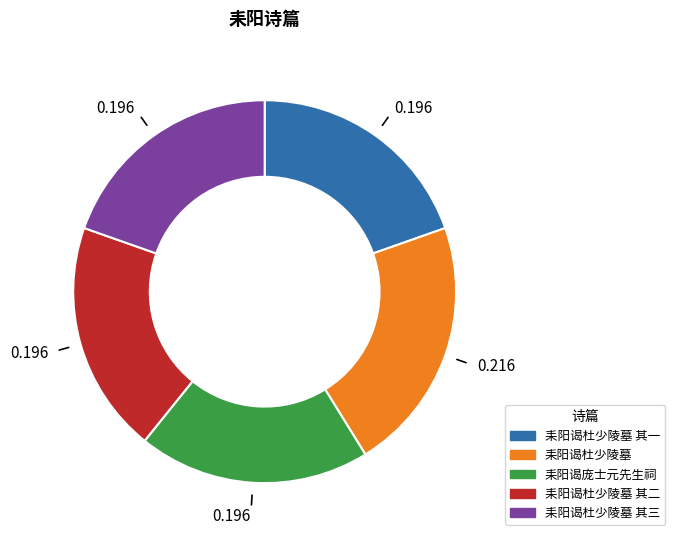

What is the largest slice in the pie chart?

耒阳谒杜少陵墓